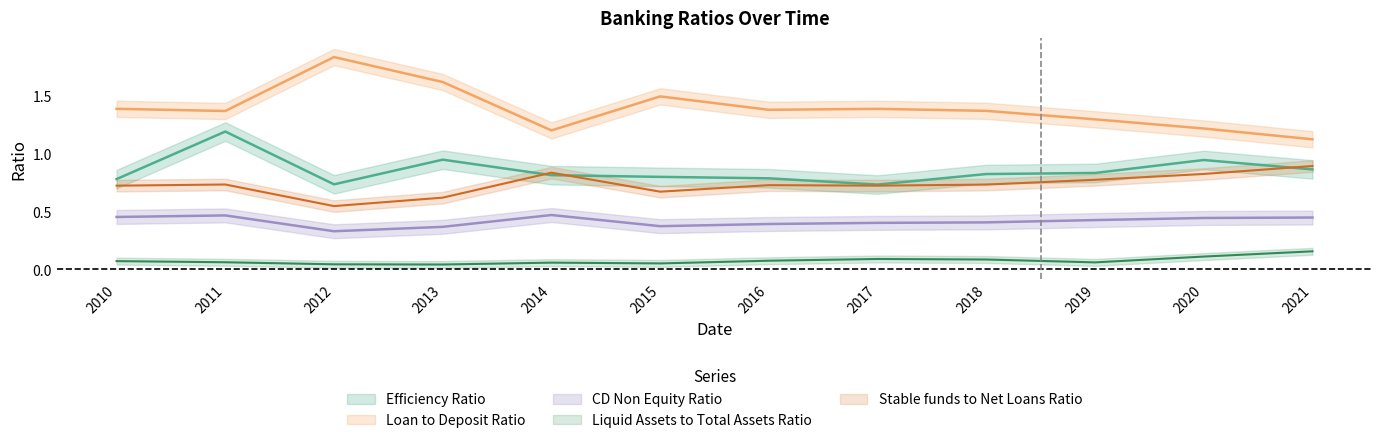

Which series has the largest total across all categories?

Loan to Deposit Ratio